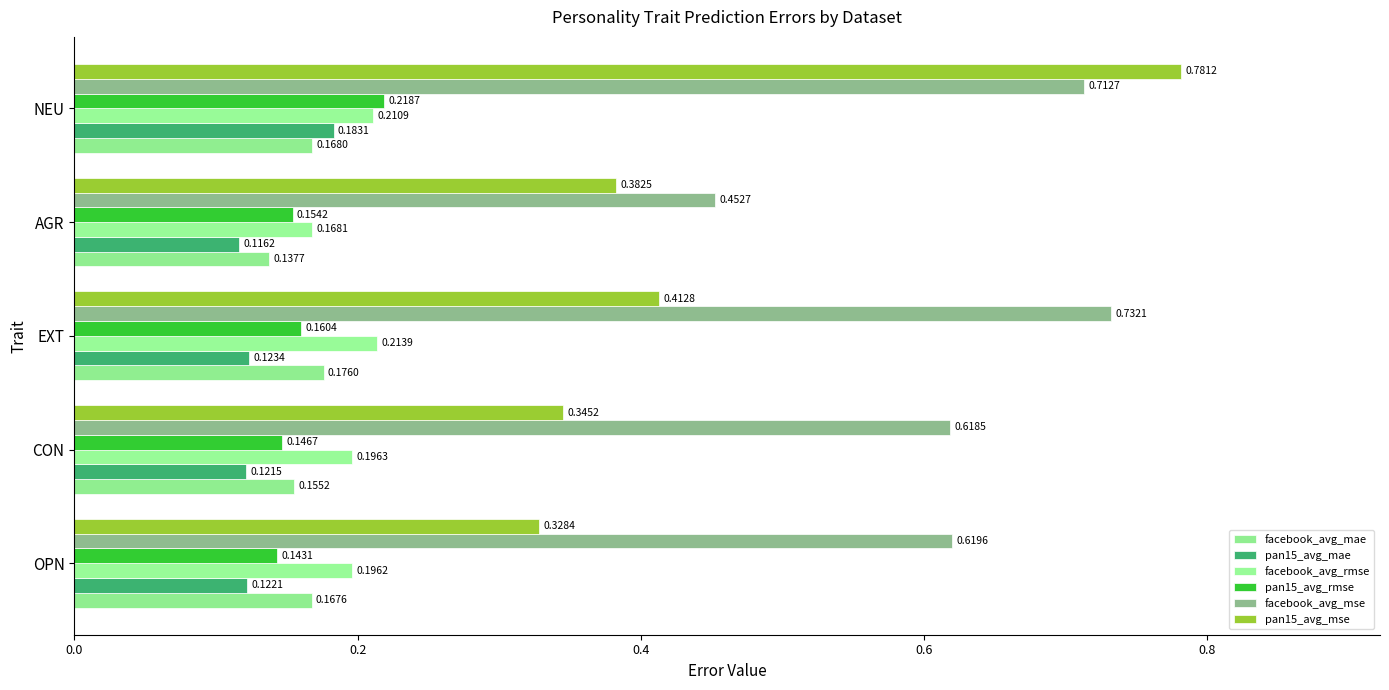

Count the facebook_avg_mae values in the range 0 to 1.

5